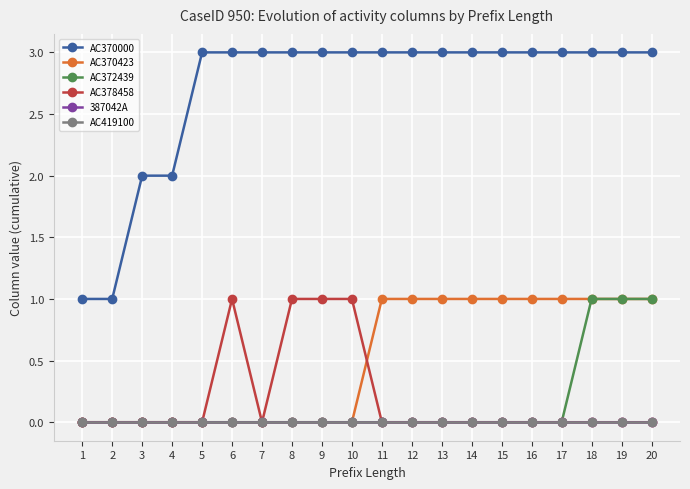

Does the chart have visible grid lines?

Yes